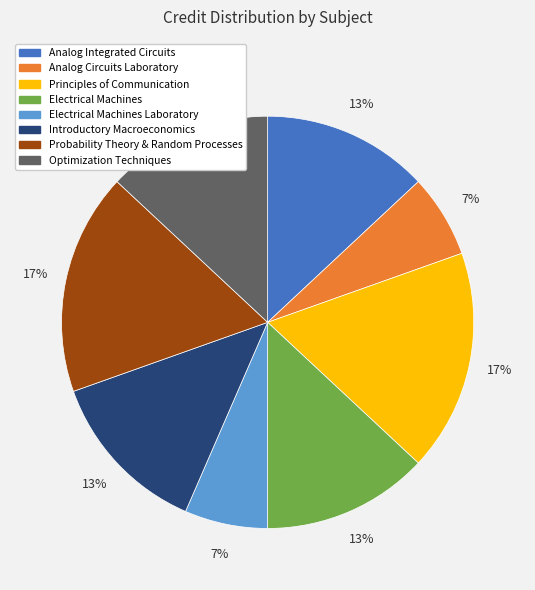

Is there a majority slice in this chart?

No